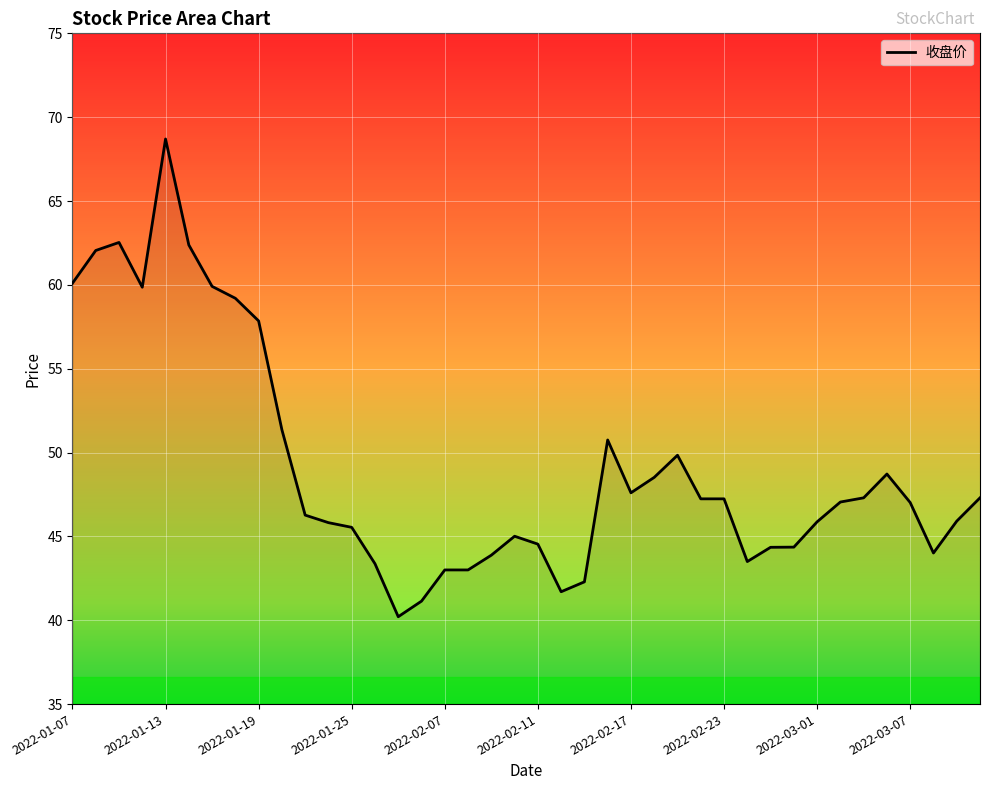

What is the difference between the maximum and minimum values?

28.5